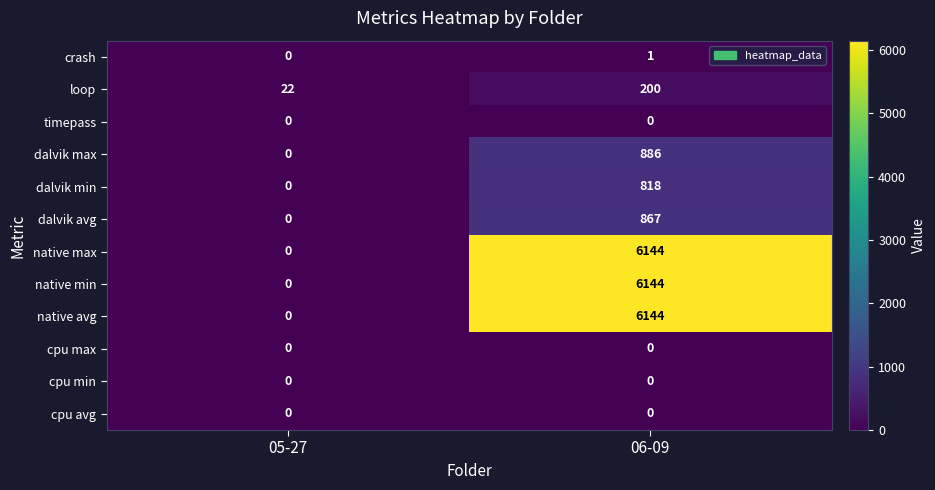

Where is native max nearest to the value 3072?

05-27